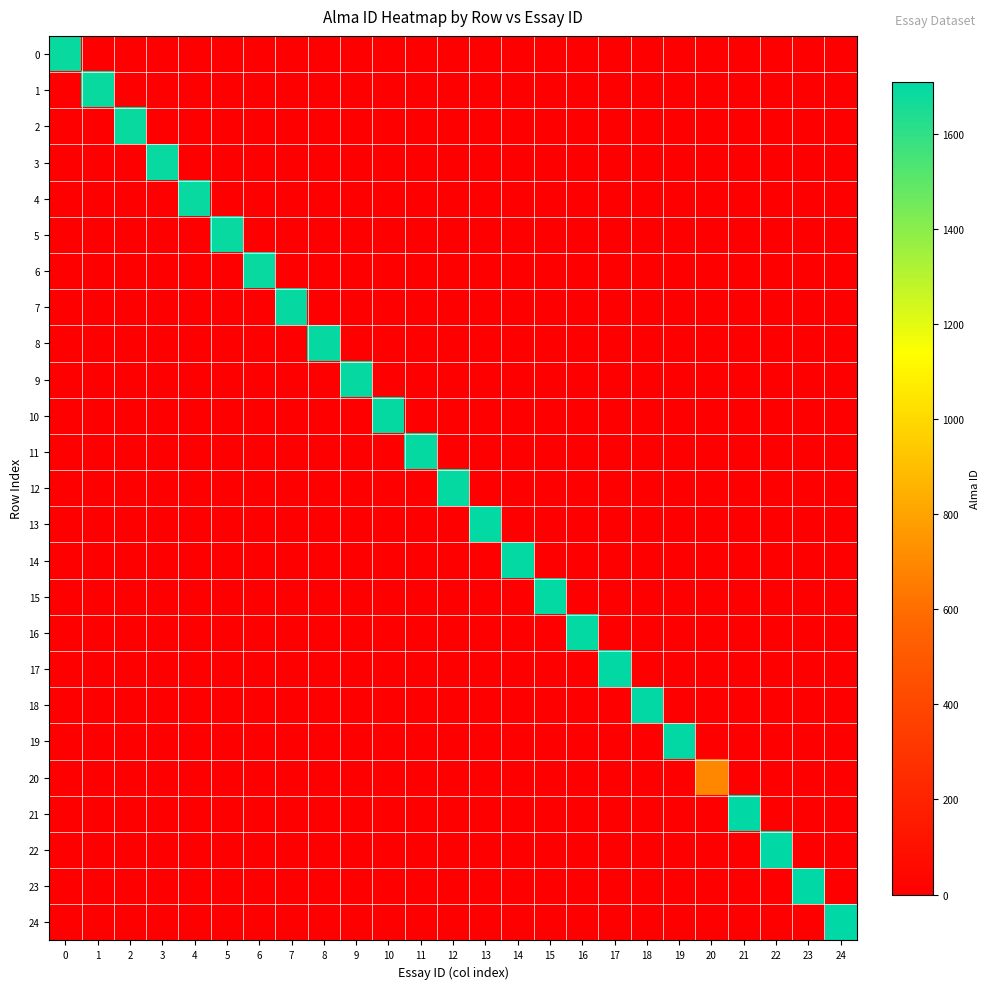

What is the total value across all series at 23?

1708